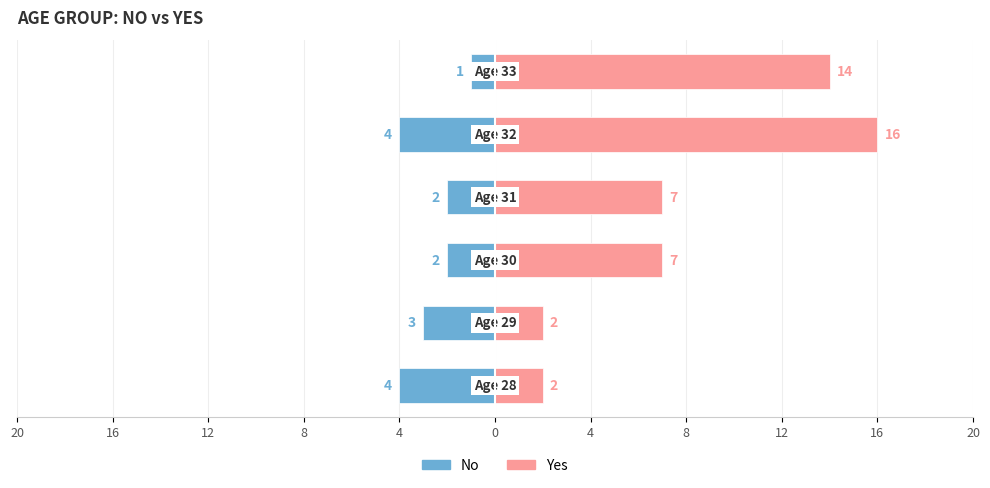

How many series are shown in this chart?

2